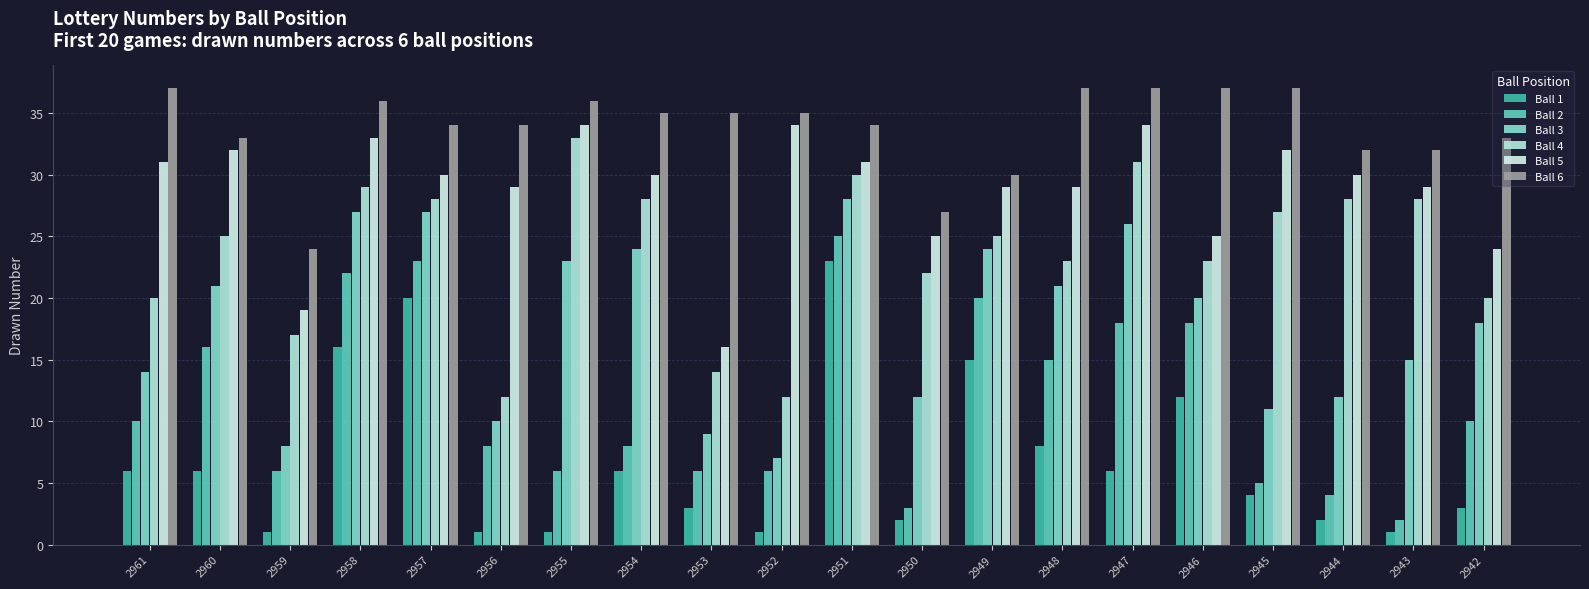

Where does the Ball 5 series first go above 30?

2961